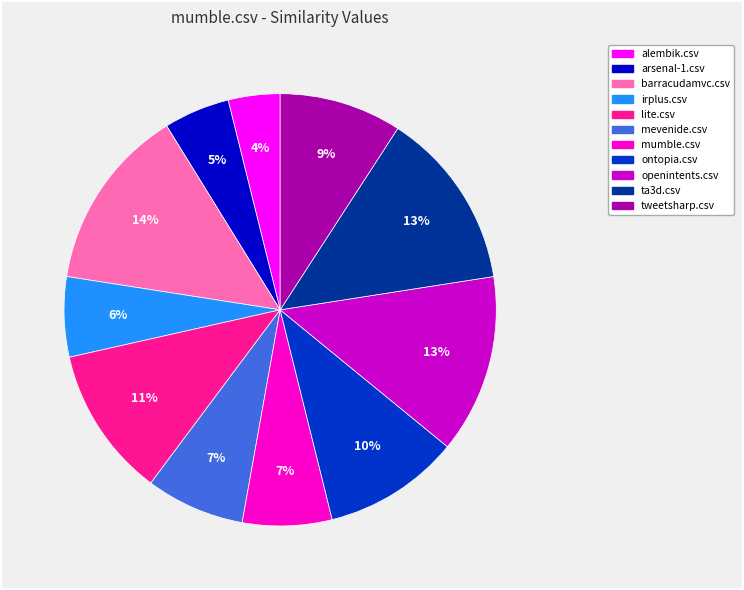

Which category has the smallest portion of the pie?

alembik.csv